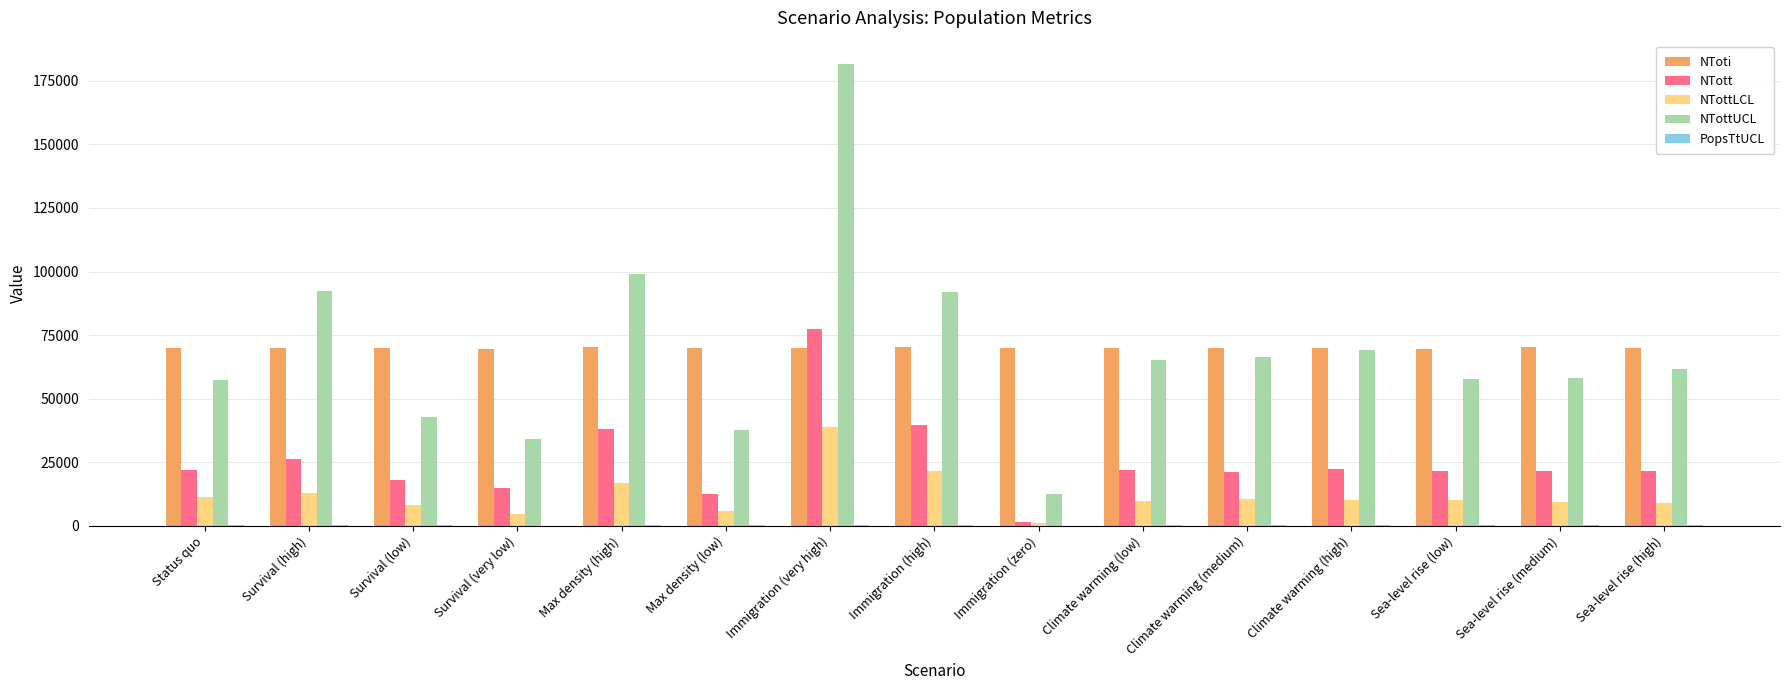

What is the greatest value displayed?

181729.0